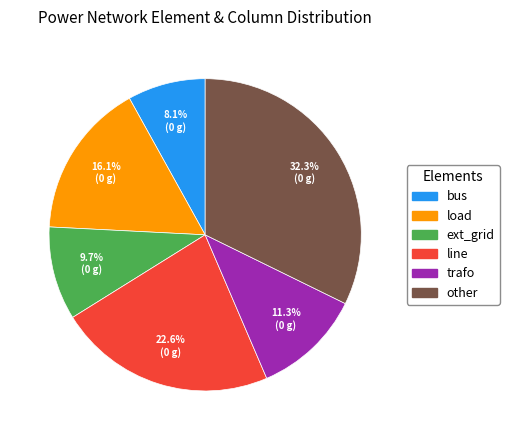

How many slices are in this pie chart?

6